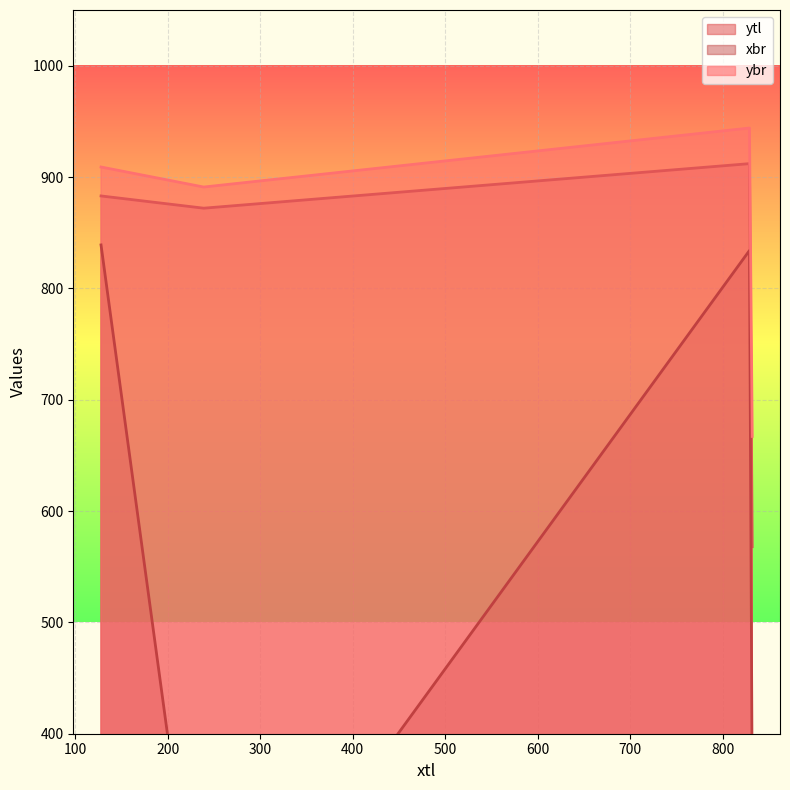

List the labels in order of ybr value, smallest first.

832, 239, 128, 829